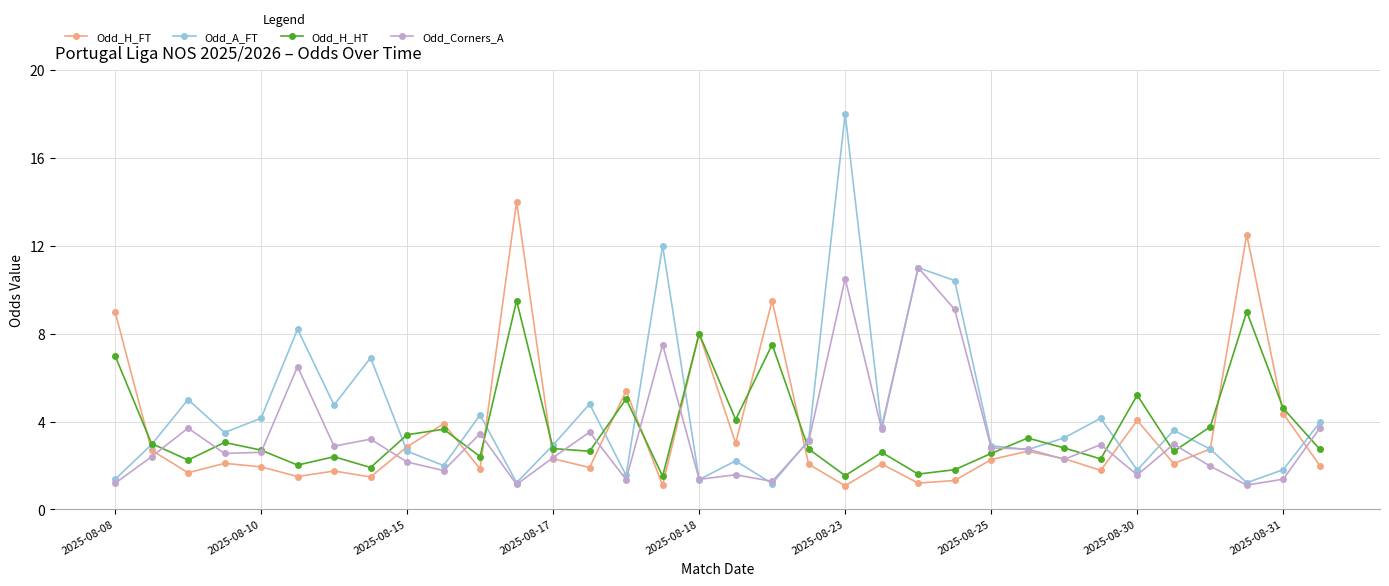

In Odd_A_FT, how many points are lower than both neighbors (excluding endpoints)?

11